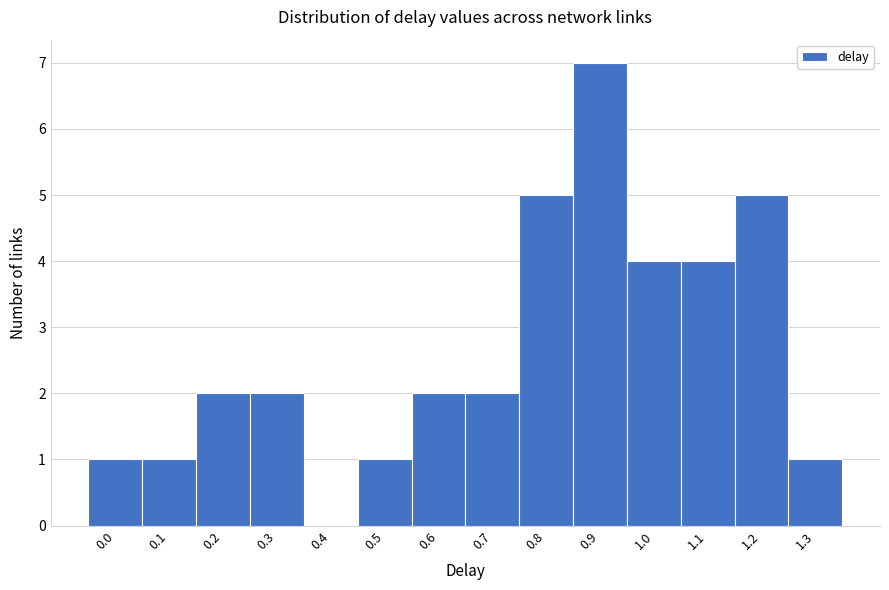

Reading left to right, list all the values displayed in this chart.

0.0=1	0.1=1	0.2=2	0.3=2	0.4=0	0.5=1	0.6=2	0.7=2	0.8=5	0.9=7	1.0=4	1.1=4	1.2=5	1.3=1